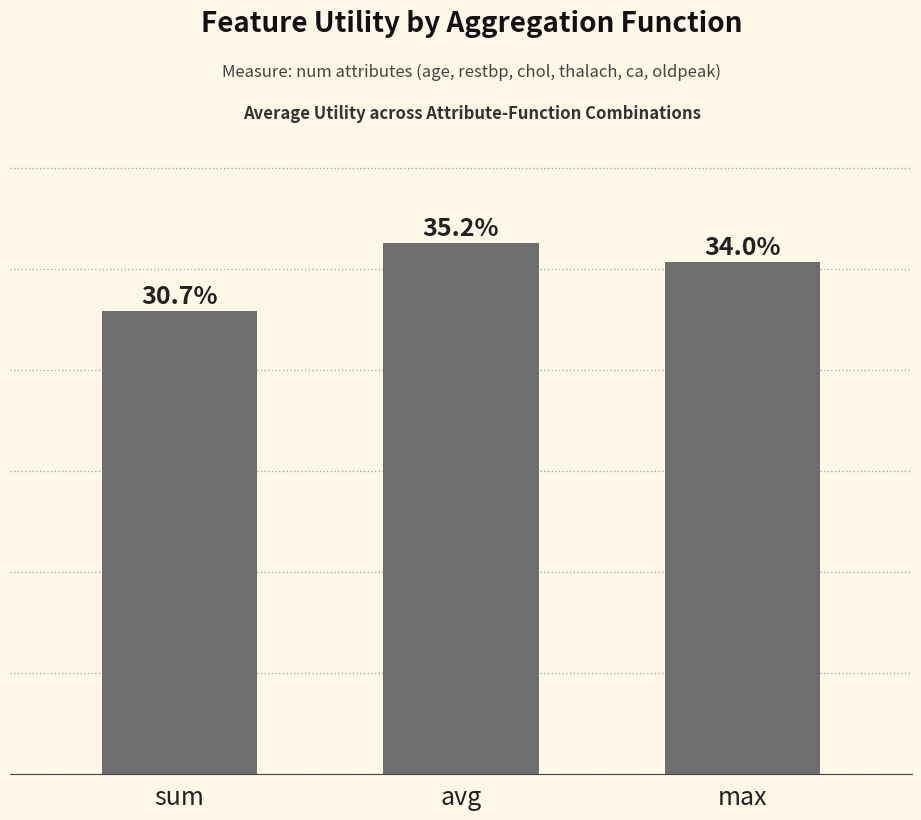

Are the bars horizontal?

No